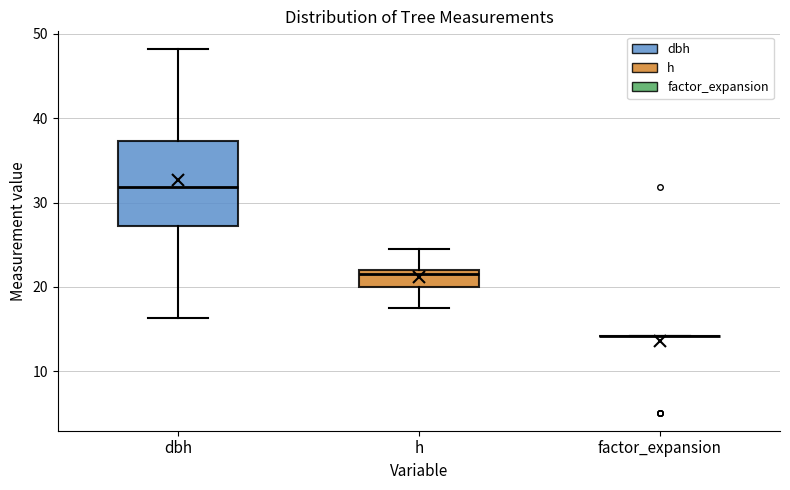

Reading left to right, transcribe this box plot: for each box, give where its median line is, the range the box spans, and where its two whiskers end, as read against the y-axis. The values are not printed on the chart, so give them approximately, as read against the axis.

dbh: median 32, box 27 to 37, whiskers 16 to 48
h: median 22 (just below the box's upper edge), box 20 to 22, whiskers 18 to 25
factor_expansion: box collapsed to a line at 14, whiskers 14 to 14